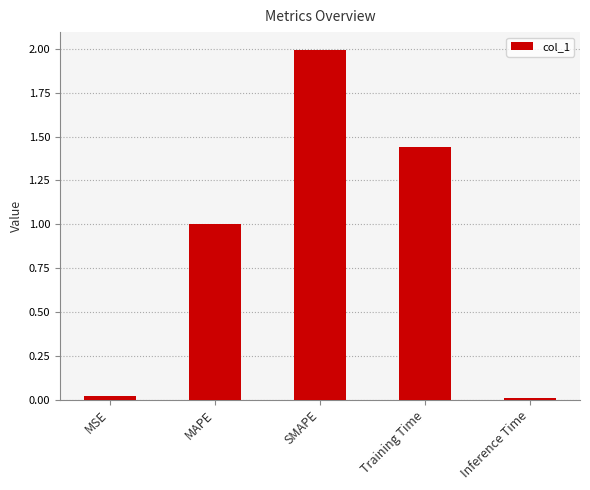

What is the label of the 4th bar from the left?

Training Time